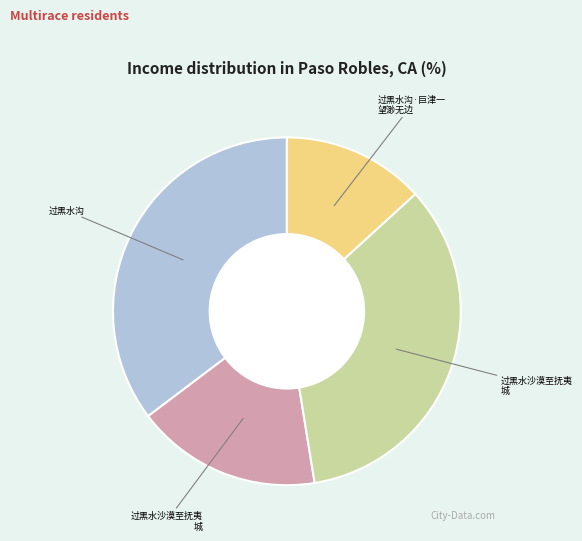

Is there any slice that represents more than half of the pie?

No